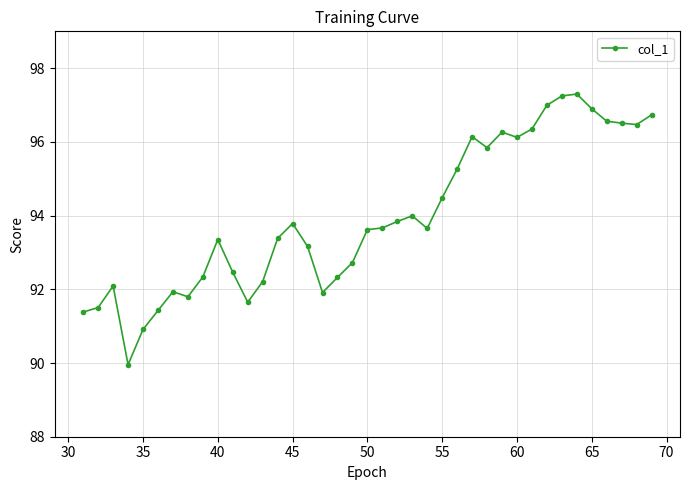

What is the average value?

94.0